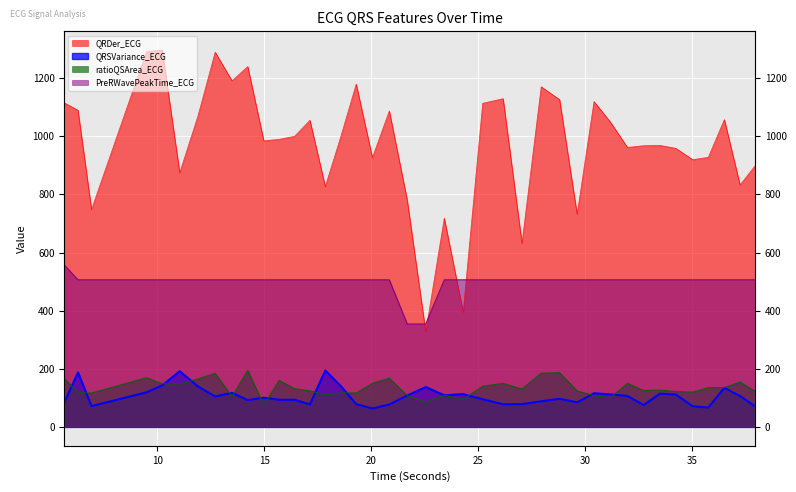

What is the difference between the second highest and second lowest values in the ratioQSArea_ECG series?

100.8